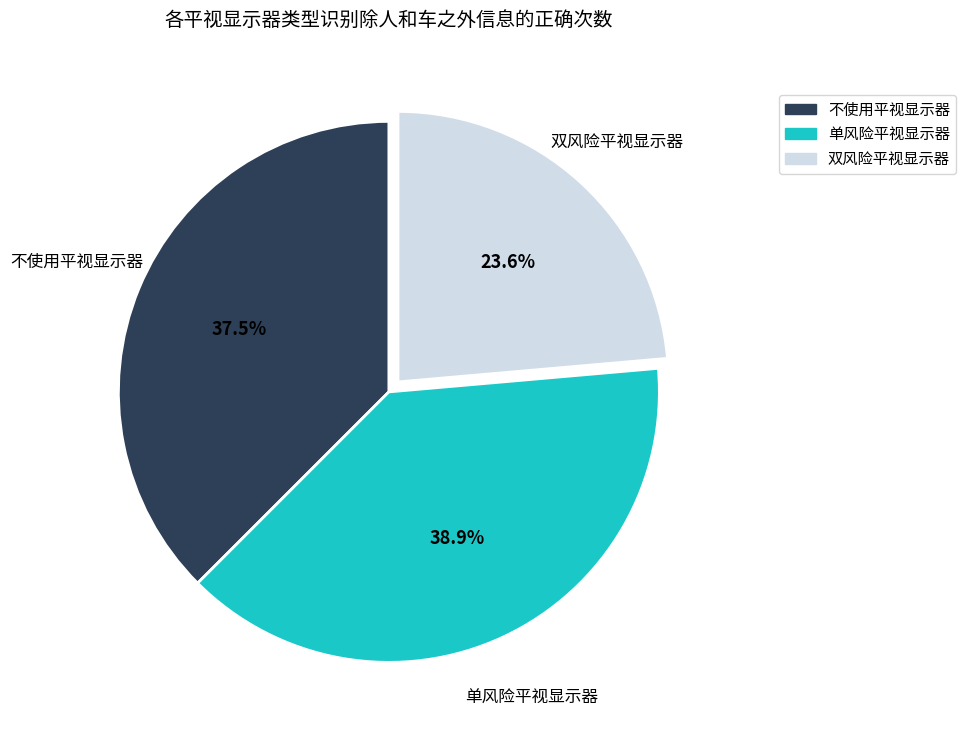

How many slices are in this pie chart?

3